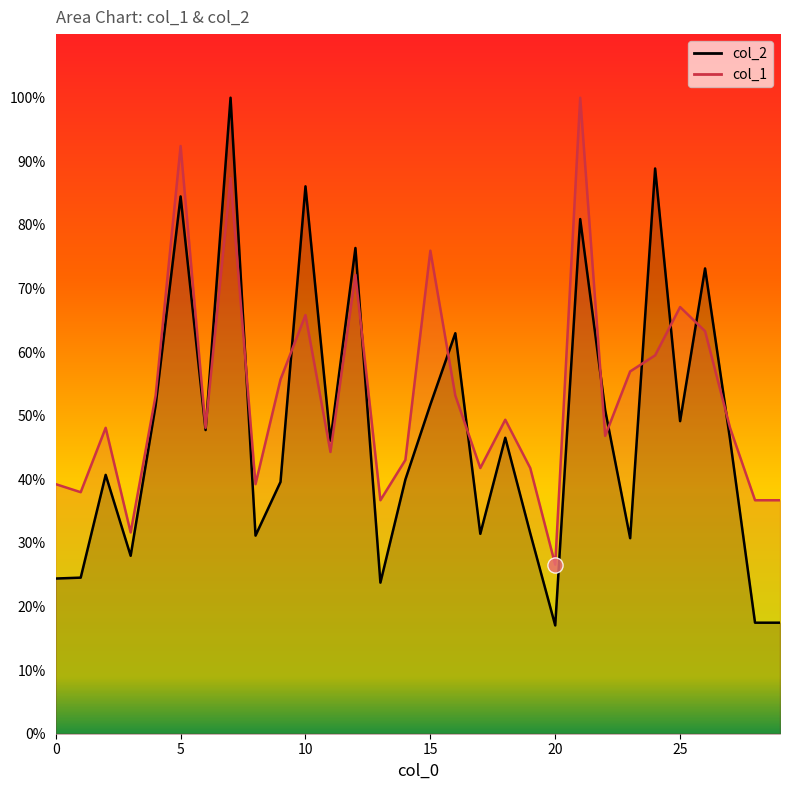

Is the value of col_1 at 0 greater than the value of col_2 at 25?

No